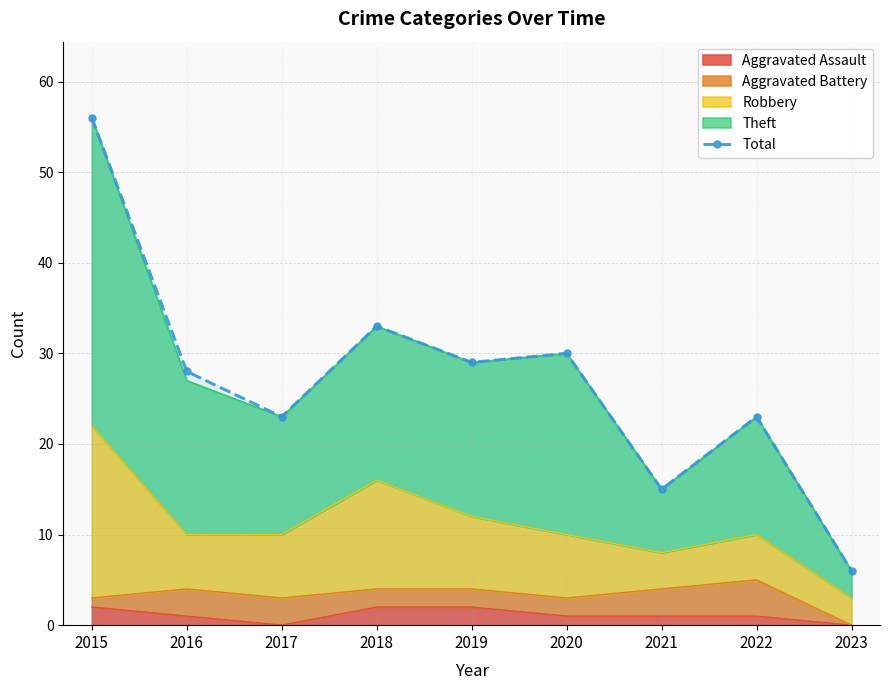

How many categories are shown in the chart?

9